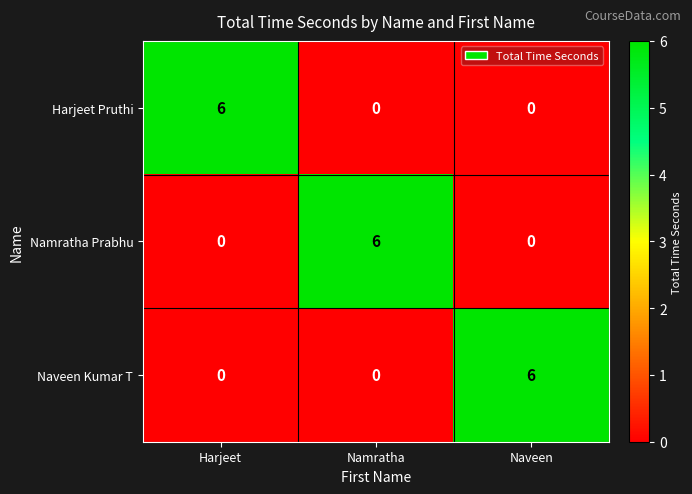

What is the difference between the highest and lowest values at Namratha?

6